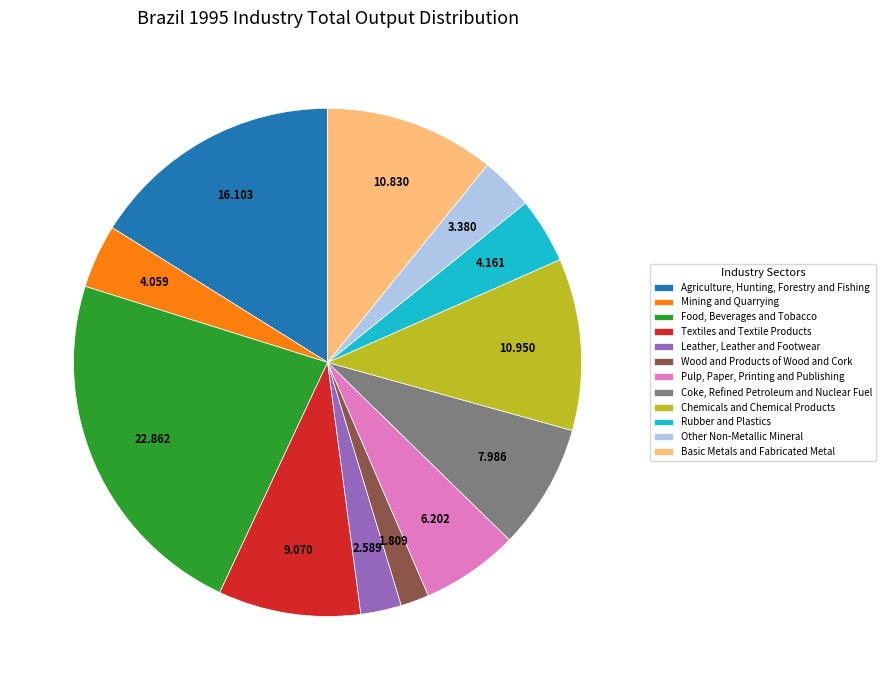

Which slice is the largest?

Food, Beverages and Tobacco